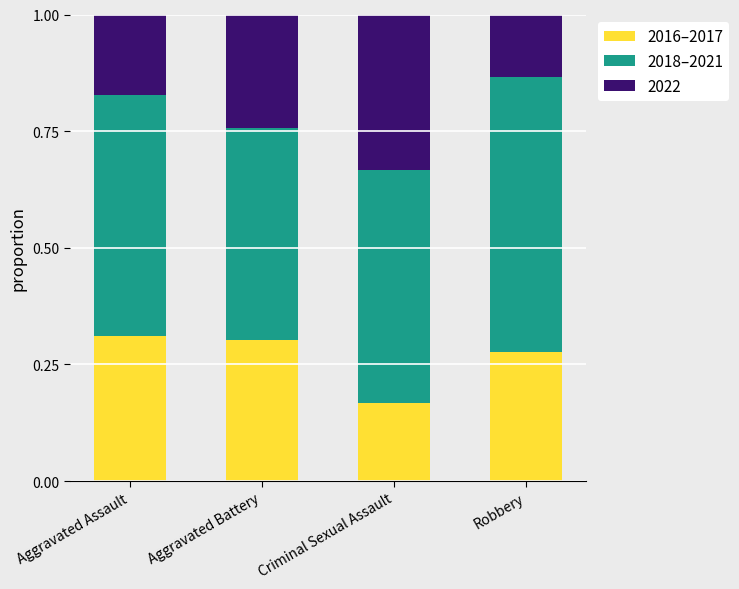

Is it true that 2016–2017 equals 0.2 at Aggravated Battery?

False